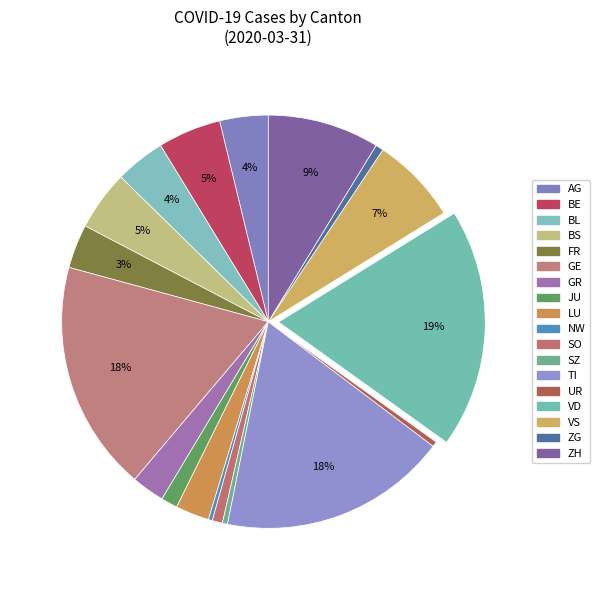

Is there any slice that represents more than half of the pie?

No